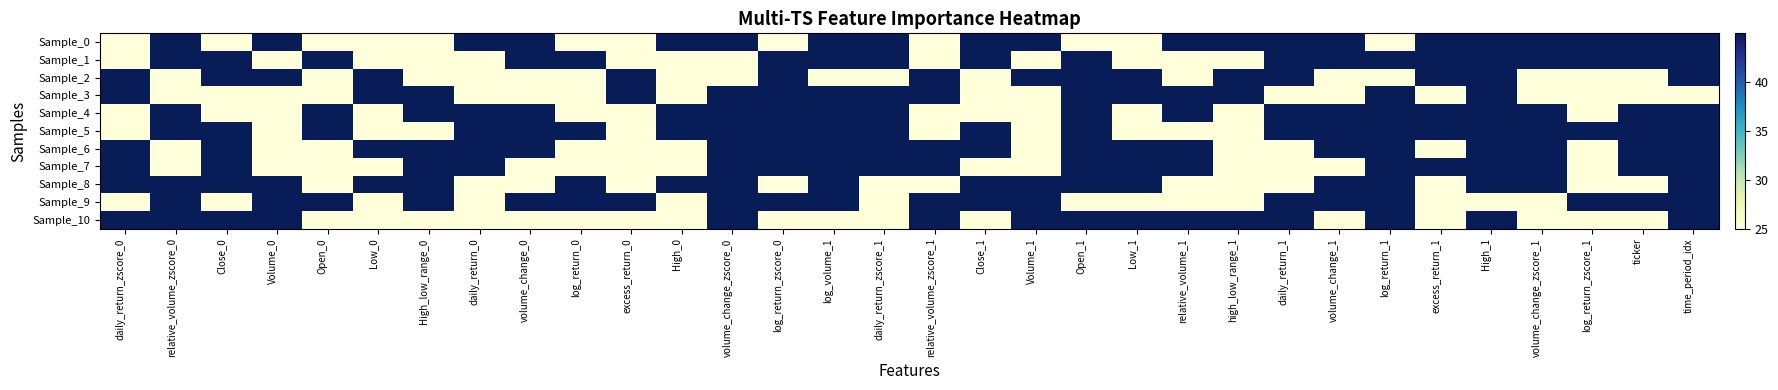

Between volume_change_0 and excess_return_1, which series saw the biggest shift?

Sample_2